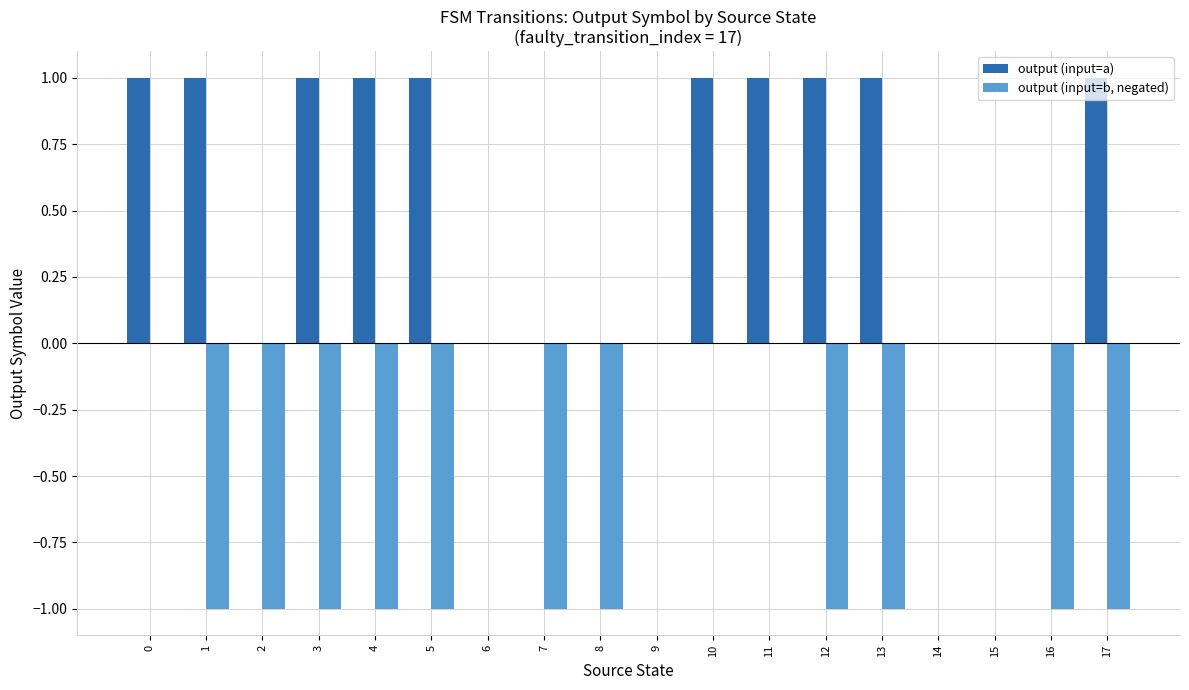

Which series changed the most between 8 and 13?

output (input=a)